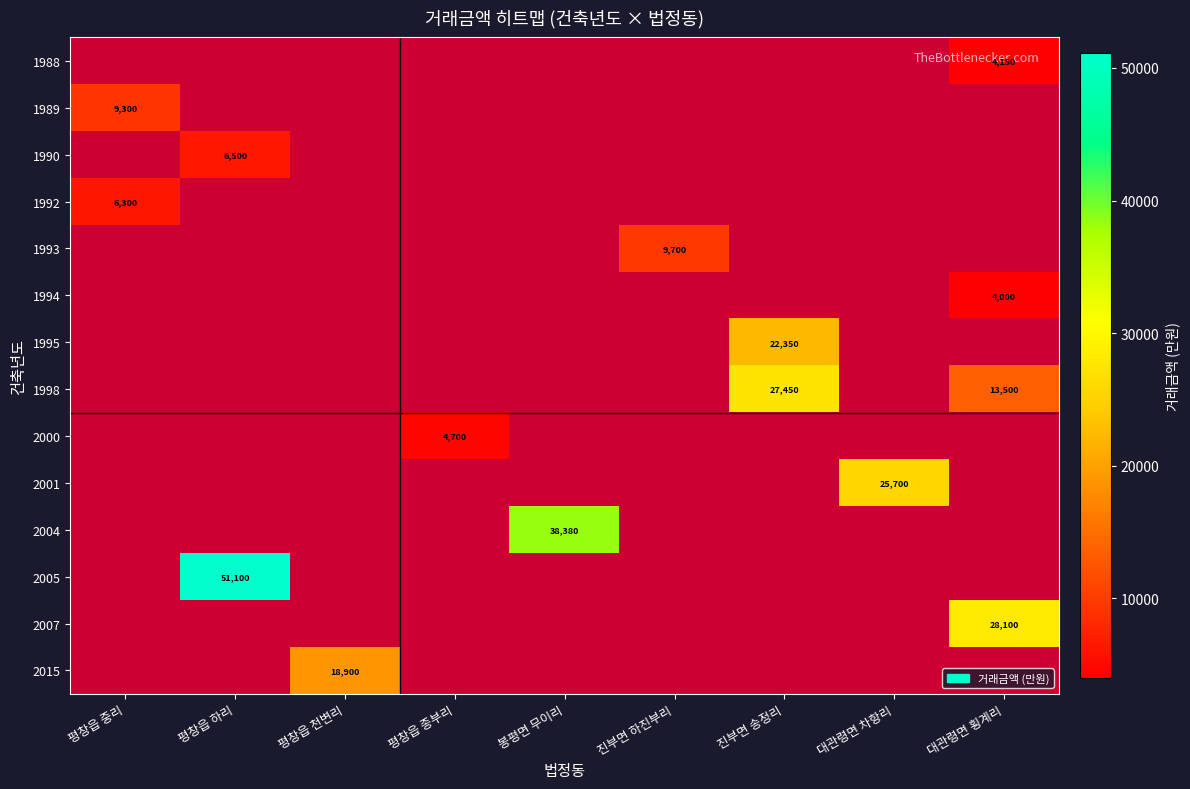

What is the spread (max minus min) of values at 대관령면 차항리?

25700